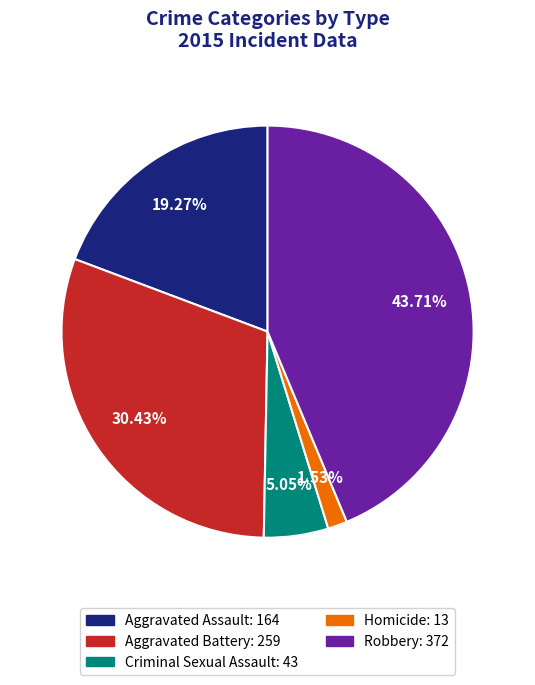

Does Aggravated Assault represent more than half of the total?

No